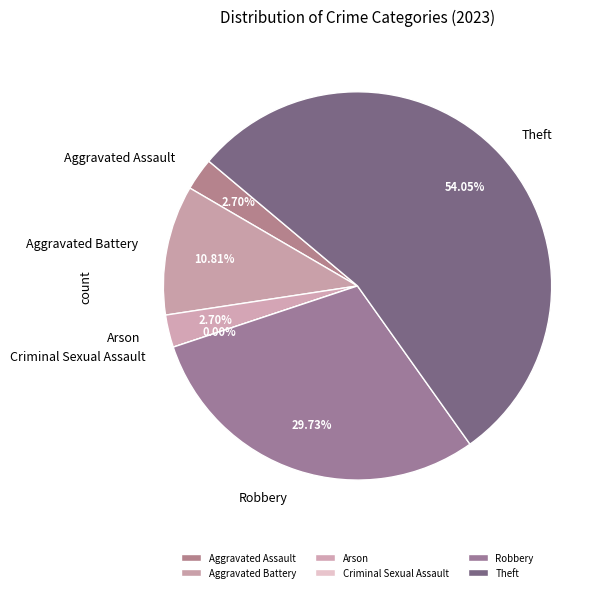

Is it true that Aggravated Assault is 8% of the pie?

False